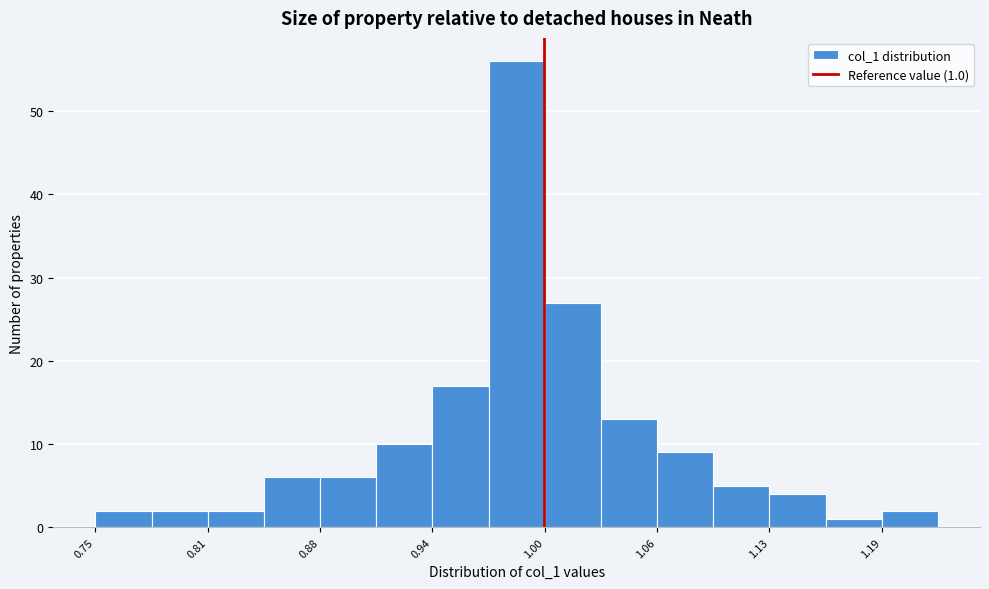

Around what value on the x-axis is the tallest bar? Give the approximate position of its centre, as read against the axis.

0.99